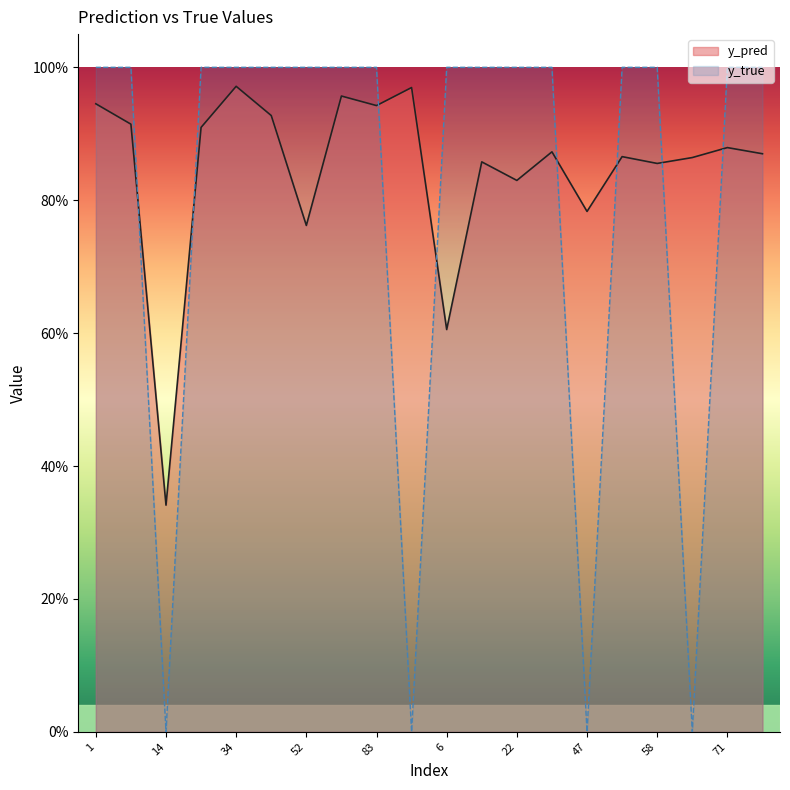

Between 14 and 83, which series saw the biggest shift?

y_true